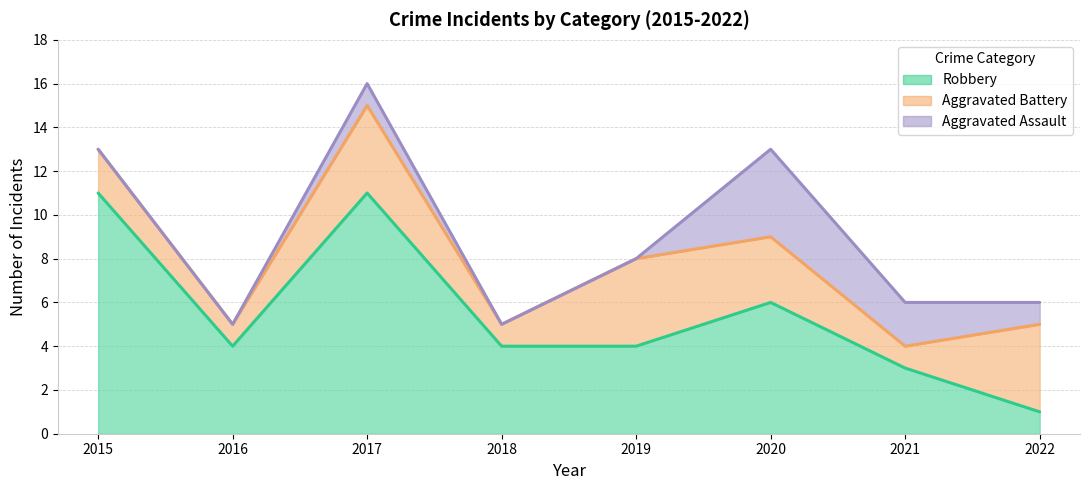

How many values in the Robbery series exceed 4?

3